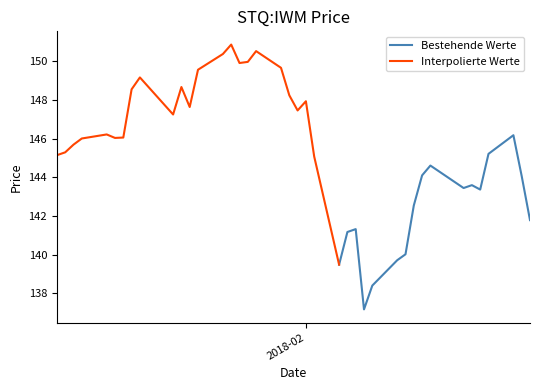

At which category does the chart reach its minimum across all series?

26